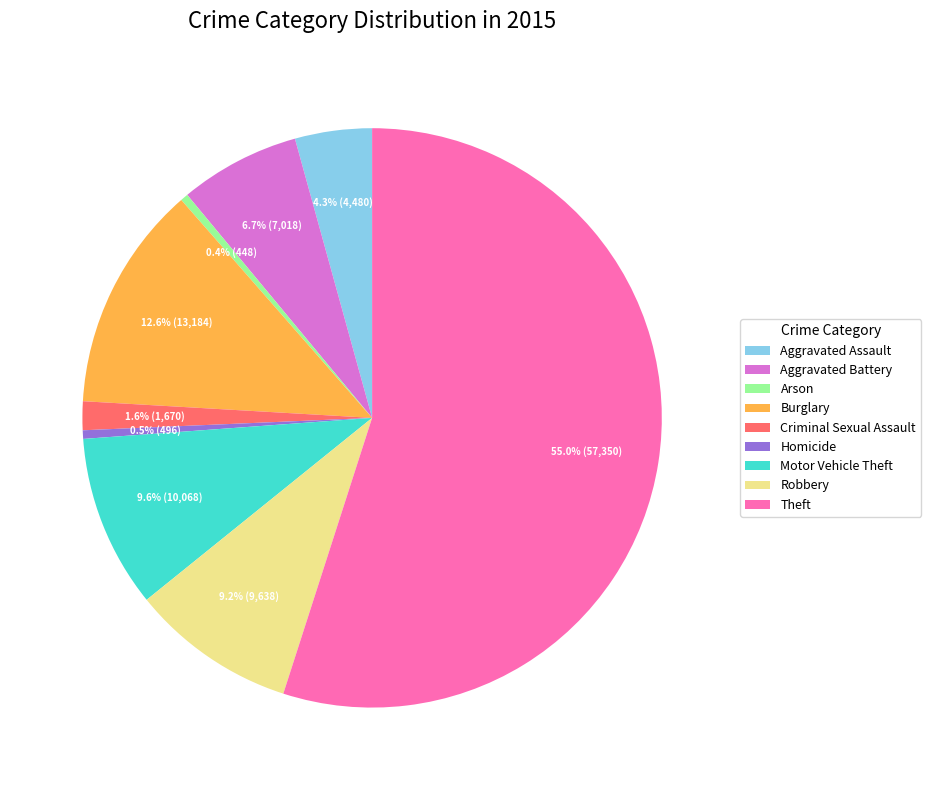

Does Motor Vehicle Theft represent more than half of the total?

No